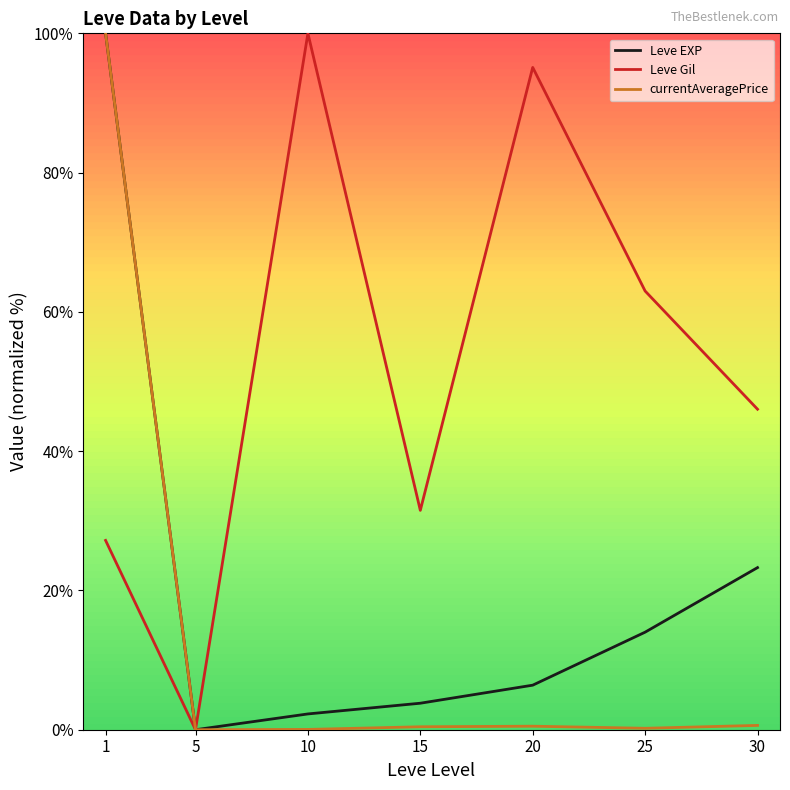

Where is the first local minimum for Leve EXP?

5